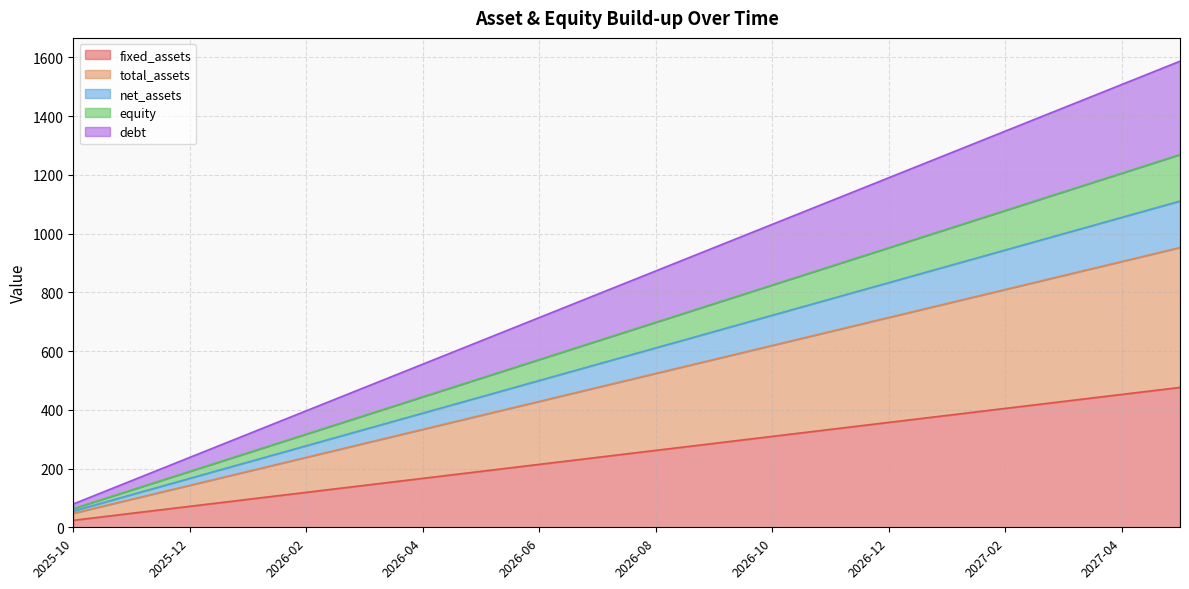

Is the value of fixed_assets at 2025-12 greater than the value of total_assets at 2027-05?

No